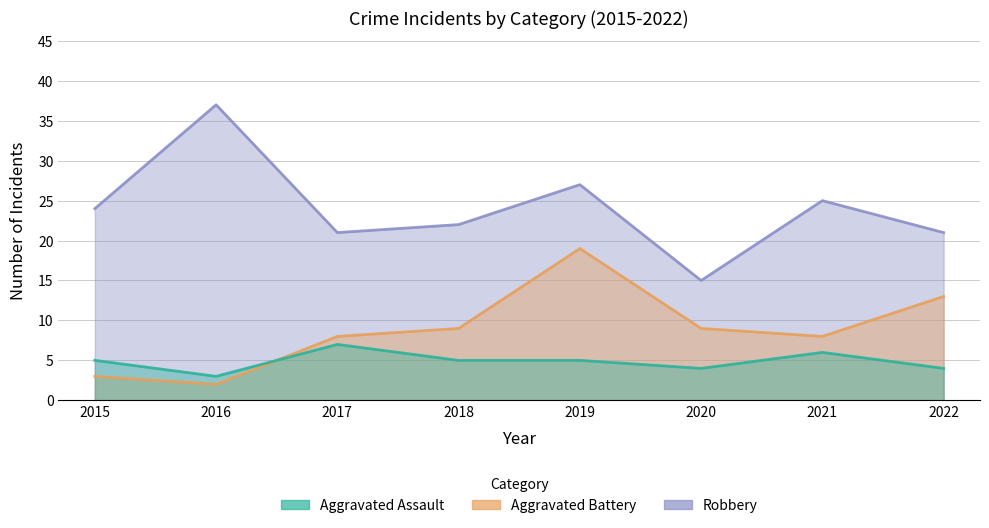

What is the highest value of the Aggravated Assault series?

7